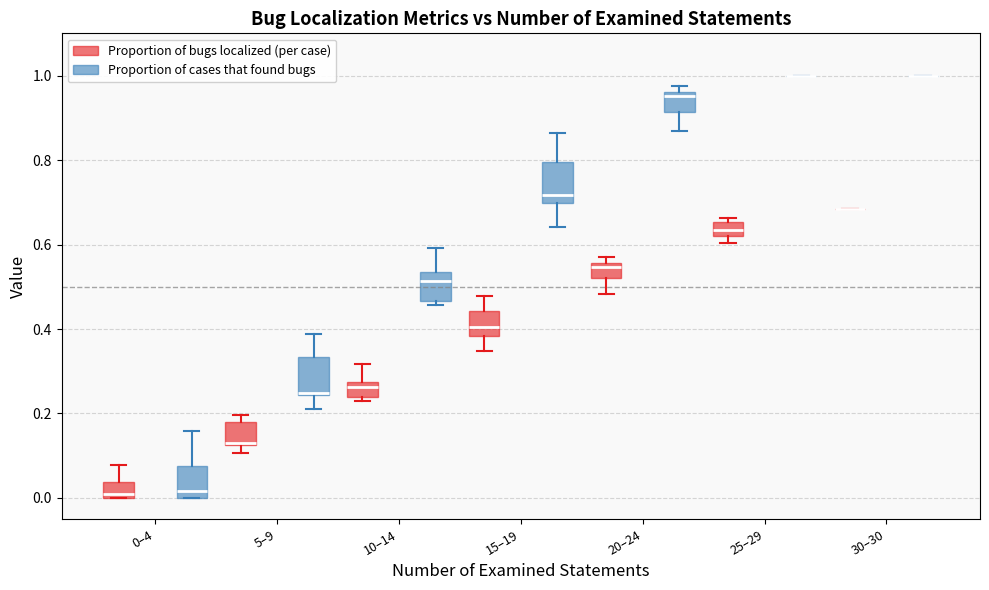

Where is the upper edge of the box for 15–19 (Proportion of cases that found bugs) on the y-axis? The values are not printed on the chart, so give them approximately, as read against the axis.

0.80